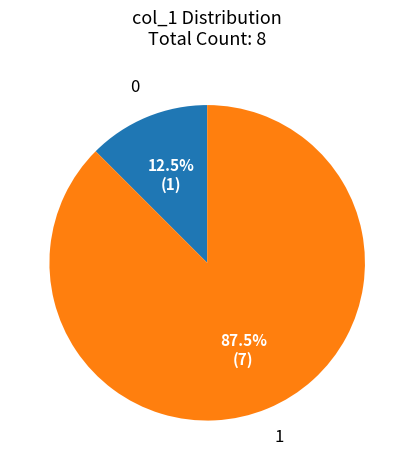

What is the ratio of the value at 1 to the value at 0?

7.0